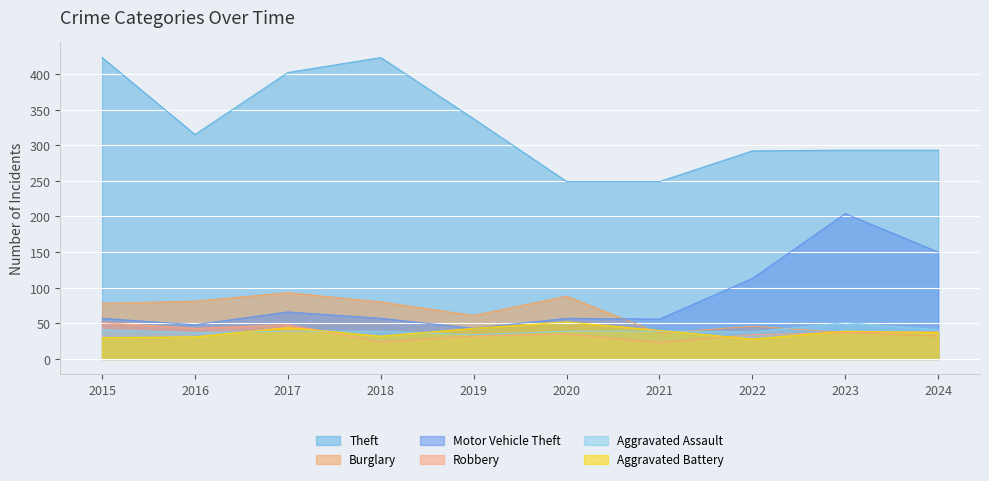

Is it true that Motor Vehicle Theft equals 57 at 2020?

True